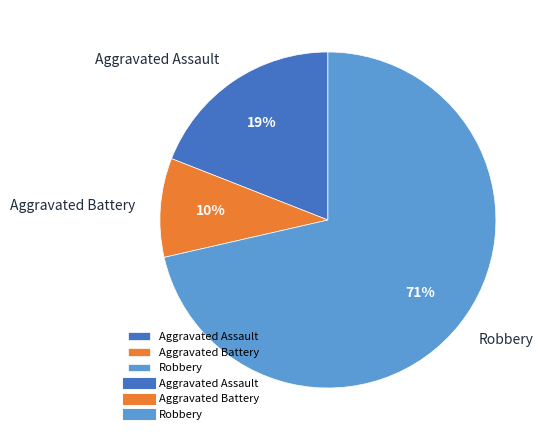

Do Aggravated Battery and Aggravated Assault together represent more than half of the pie?

No